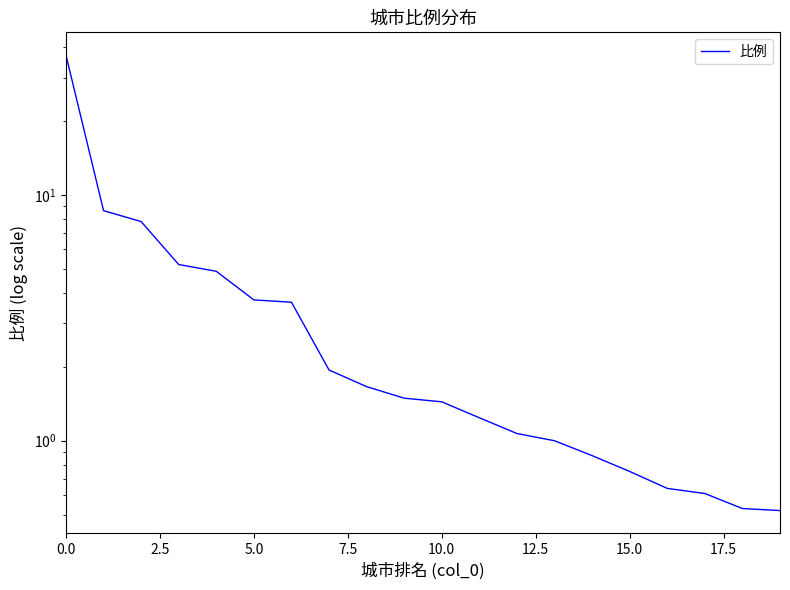

What is the sum of the values at 17.5 and 15.0?

5.6